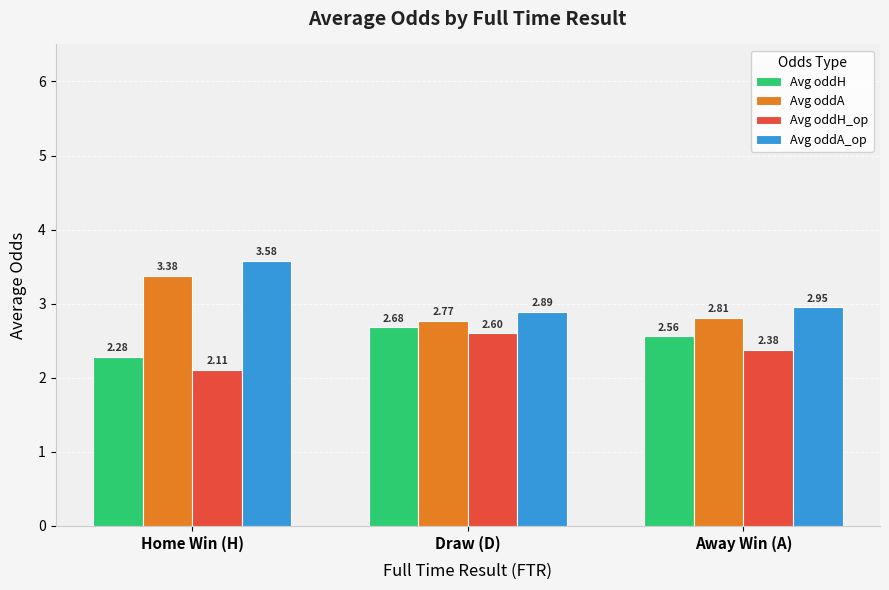

How many data points does each series have?

3